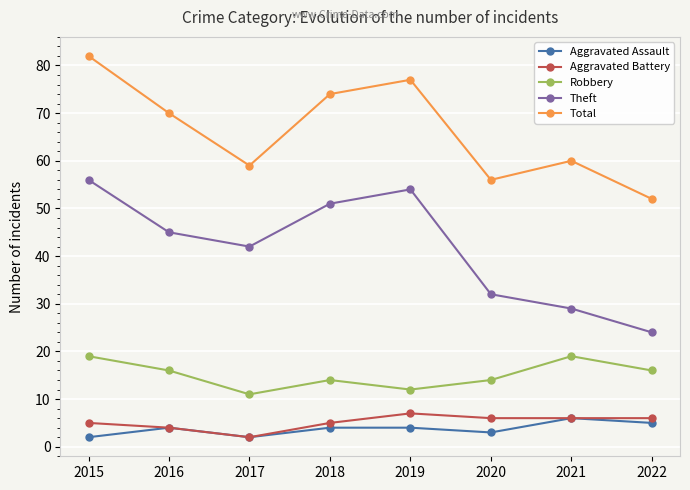

What is the sum of all Theft values?

333